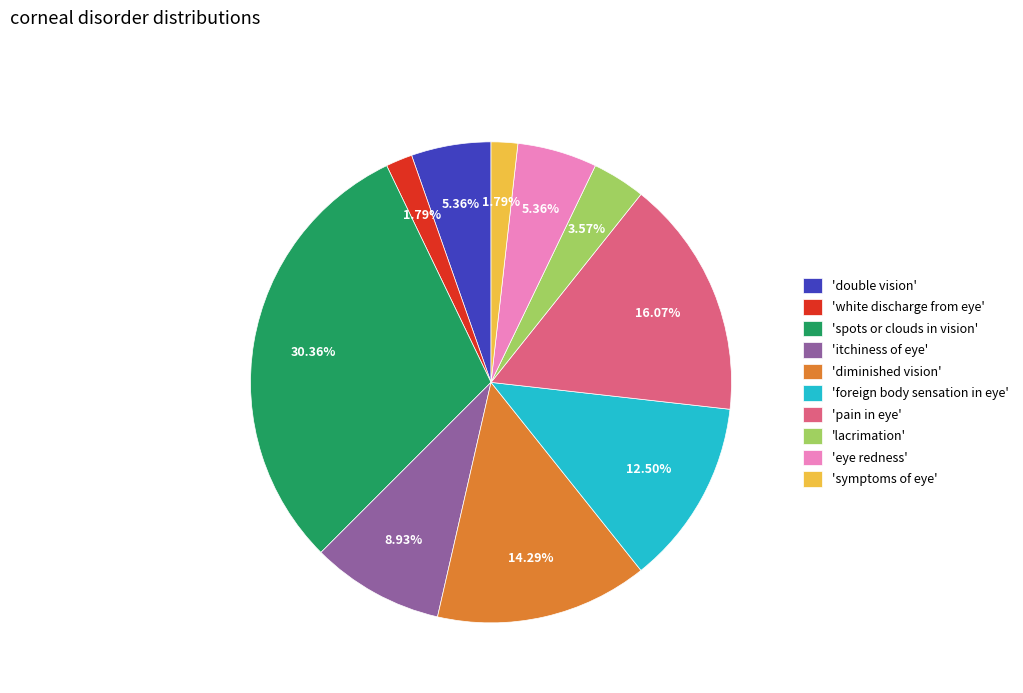

Is the sum of 'eye redness' and 'pain in eye' greater than half?

No